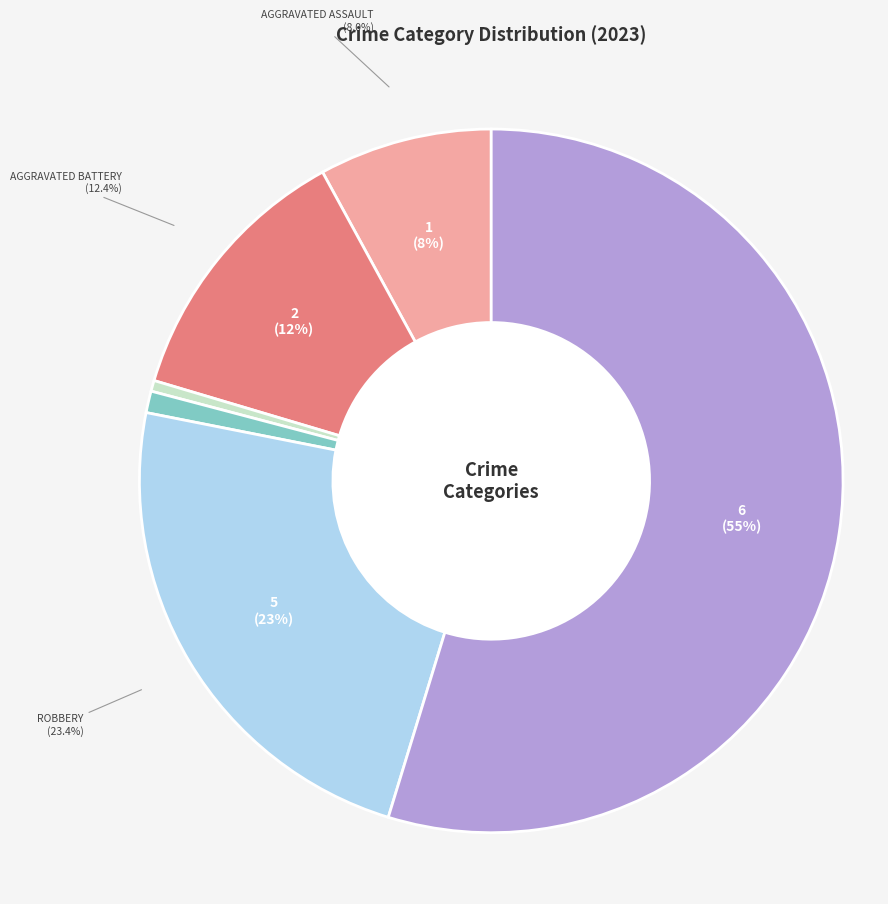

To the nearest percent, what percentage of the pie is Aggravated Assault?

8%